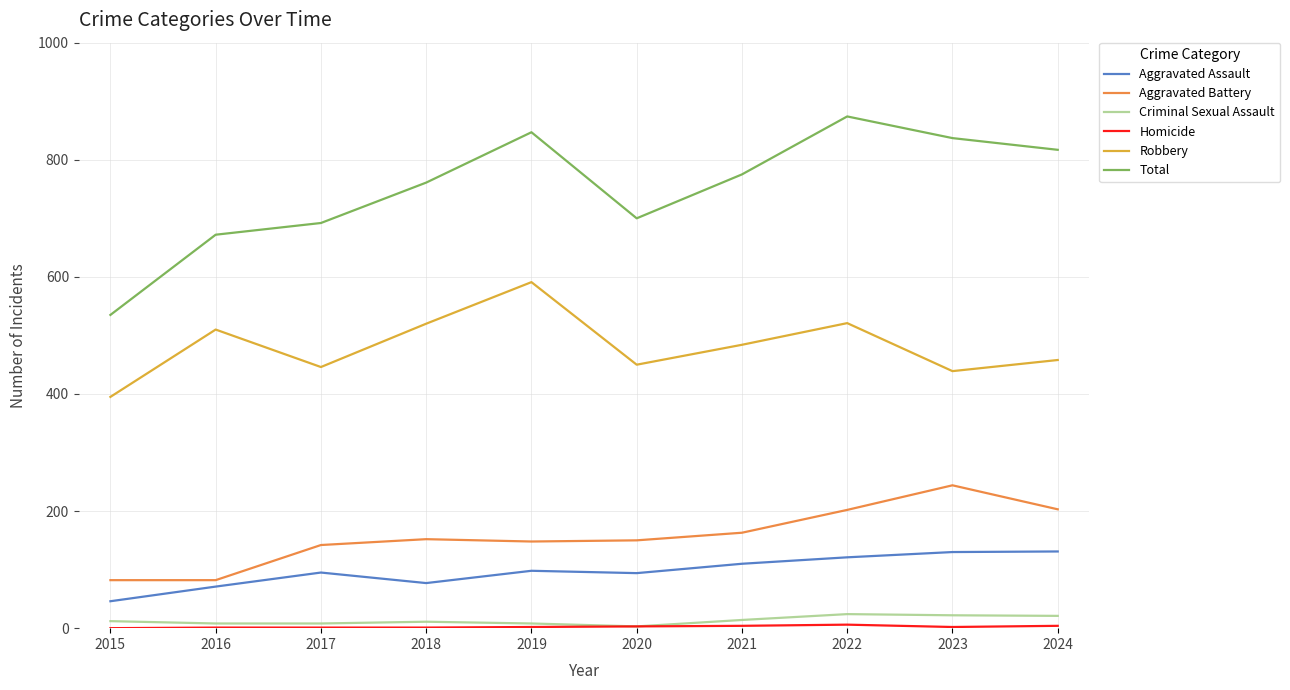

True or false: Robbery and Total cross at least once.

False